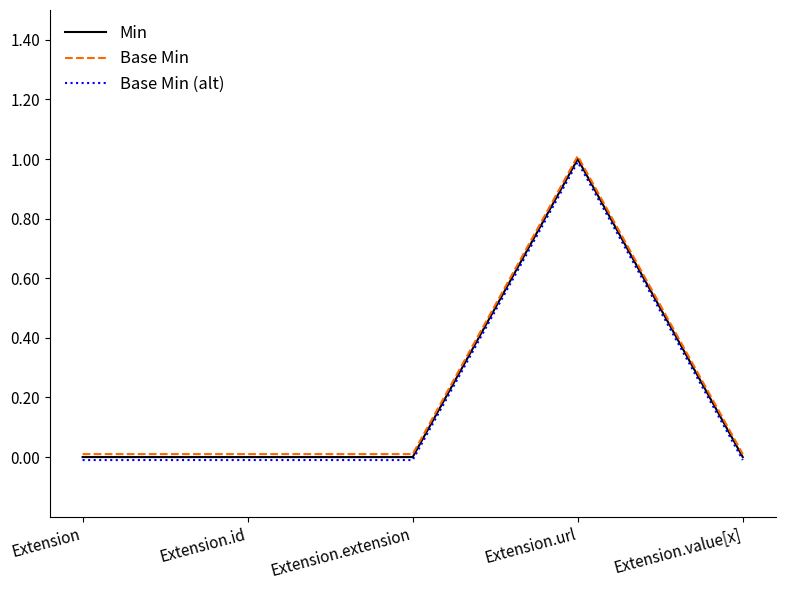

What are all the series names shown in the legend?

Min, Base Min, Base Min (alt)